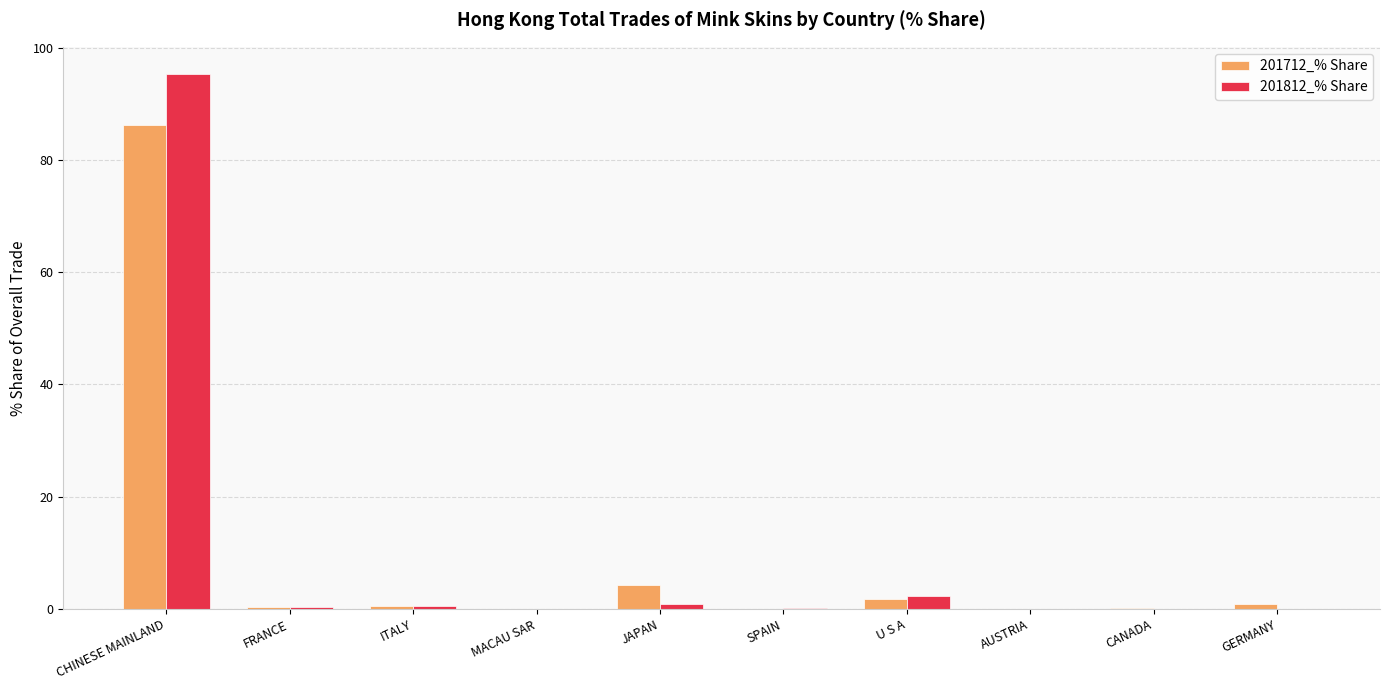

Is it true that 201712_% Share equals 0.9 at GERMANY?

True